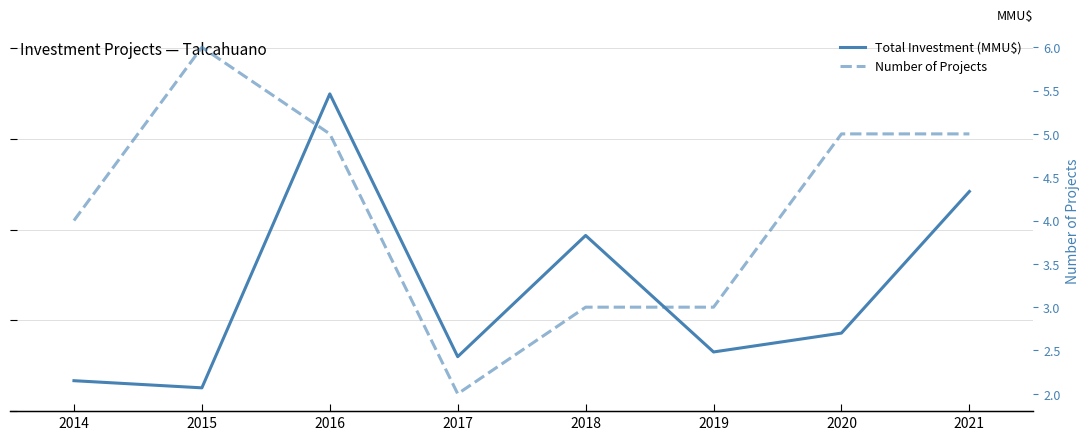

Between 2014 and 2020, which is larger?

2020